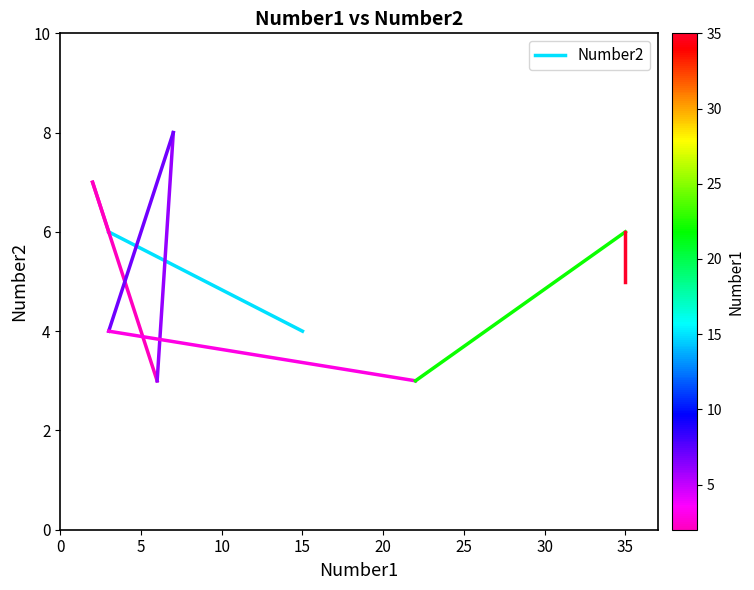

What is the ratio of the value at 5 to the value at 0?

1.5